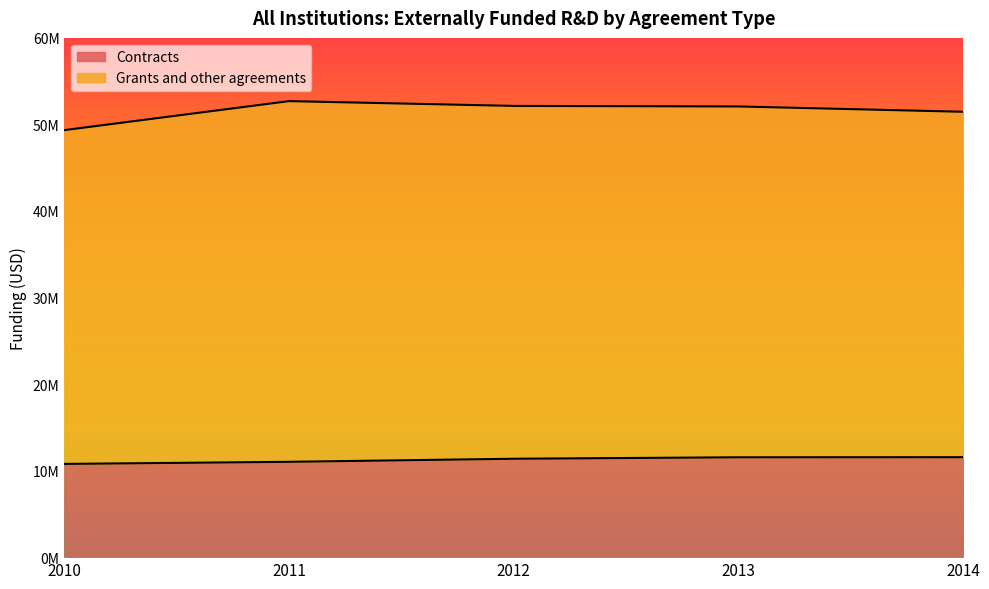

What is the smallest value displayed?

10771669